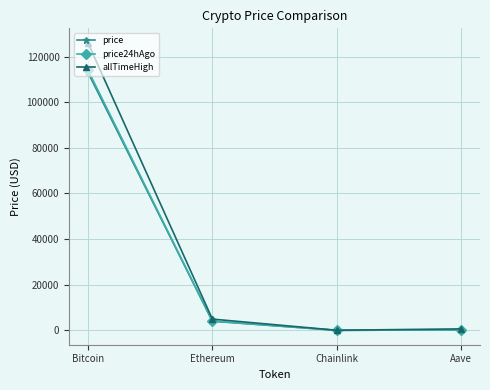

Is it true that price24hAgo equals 51330.4 at Bitcoin?

False